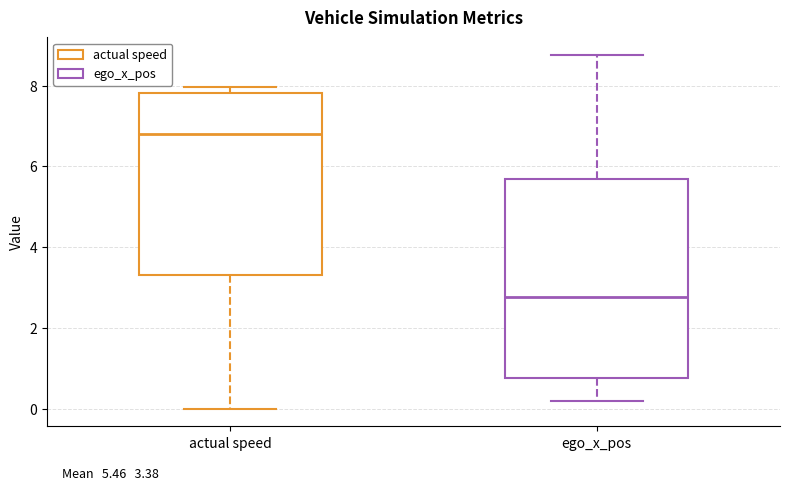

Which box is the tallest, from its lower edge to its upper edge?

ego_x_pos